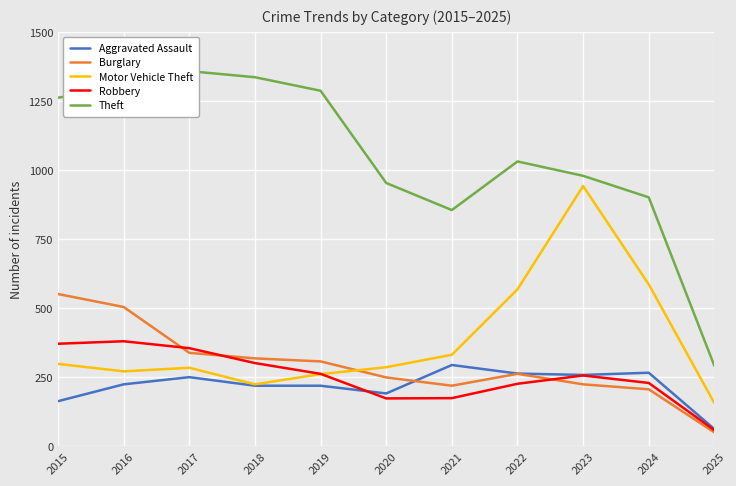

What is the value of the Aggravated Assault point at the 9th from the left?

259